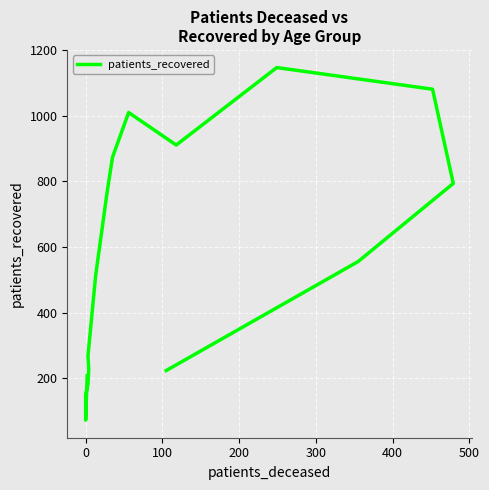

Which has a higher value, 200 or 12?

12